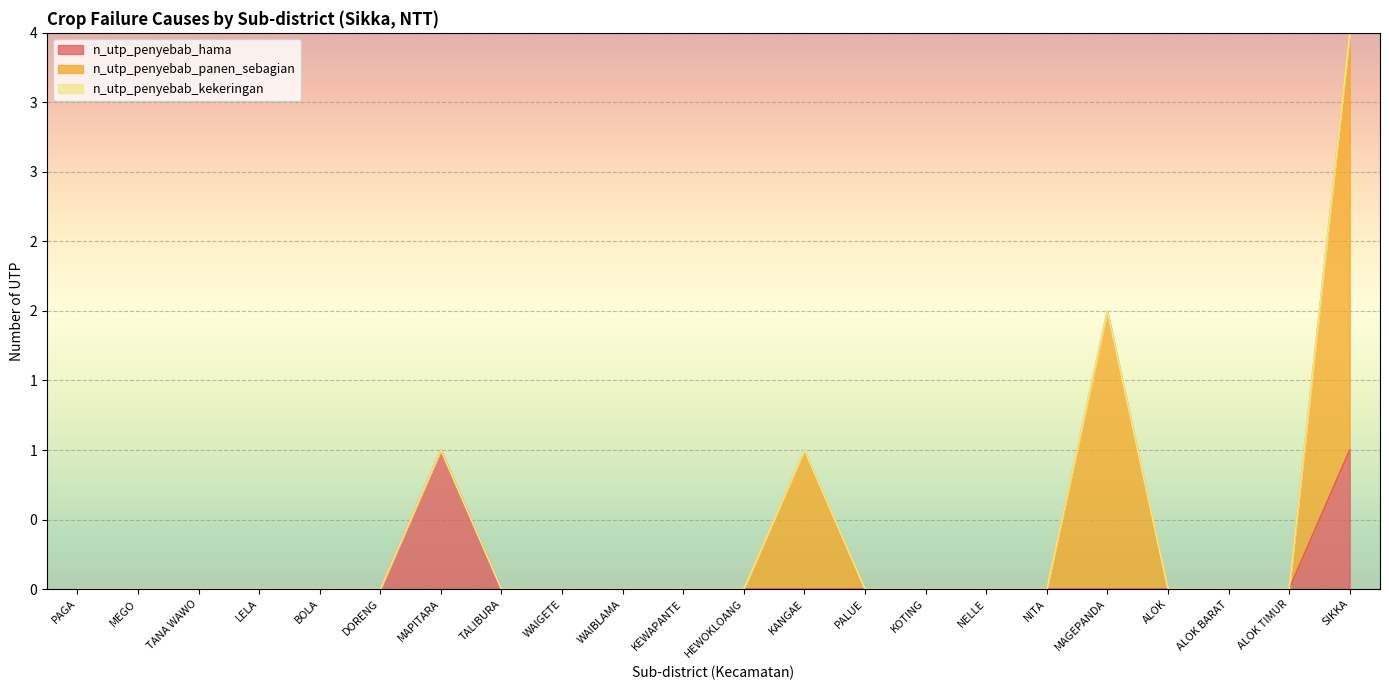

Which category has the lowest value in the n_utp_penyebab_hama series?

PAGA